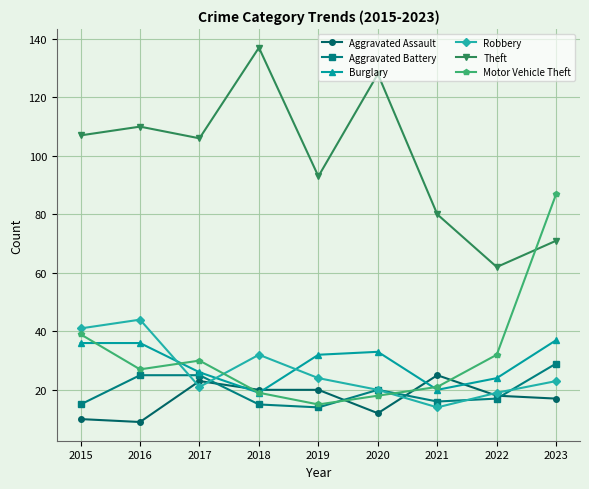

How many categories are shown in the chart?

9